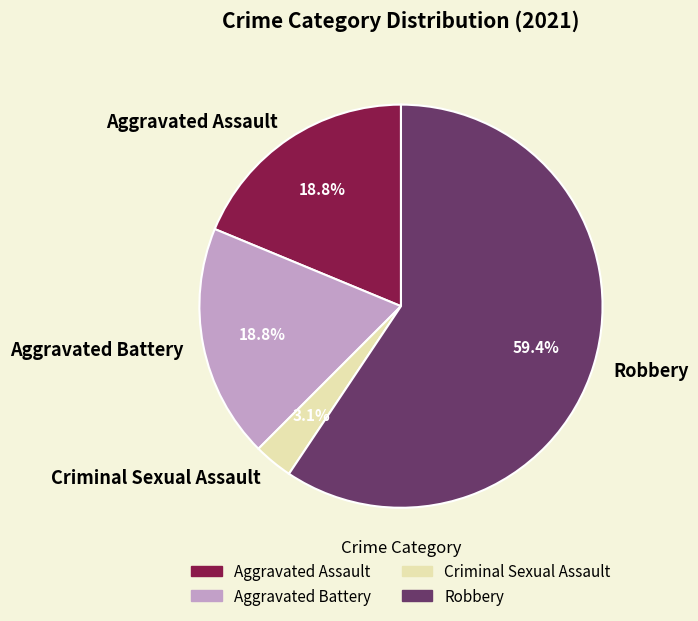

How many slices are in this pie chart?

4